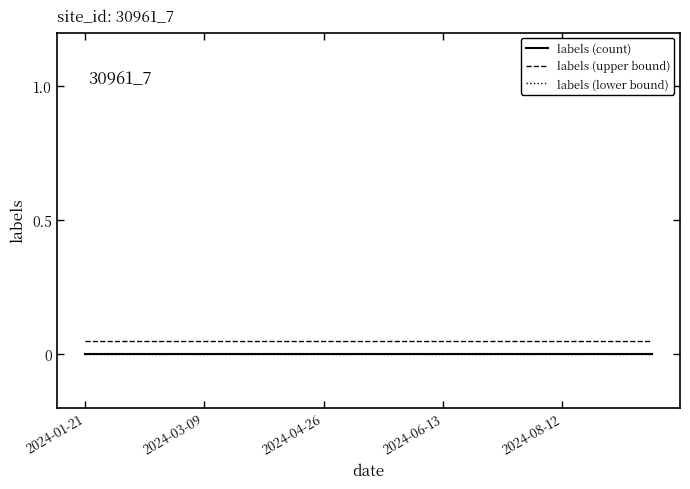

Does the chart have visible grid lines?

No